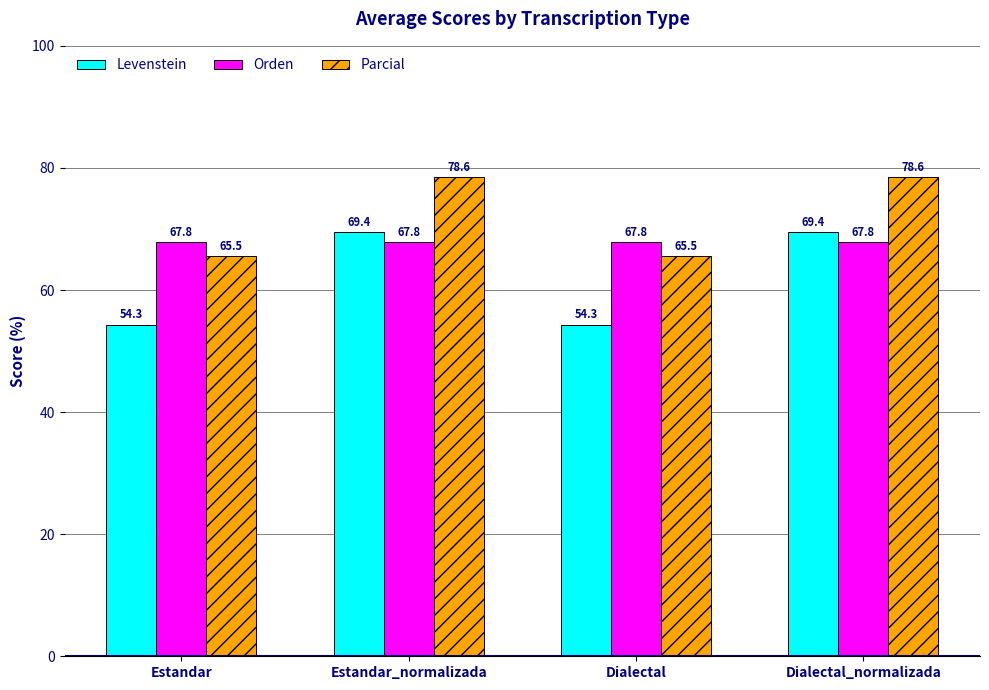

Is it true that Levenstein equals 78.7 at Dialectal?

False